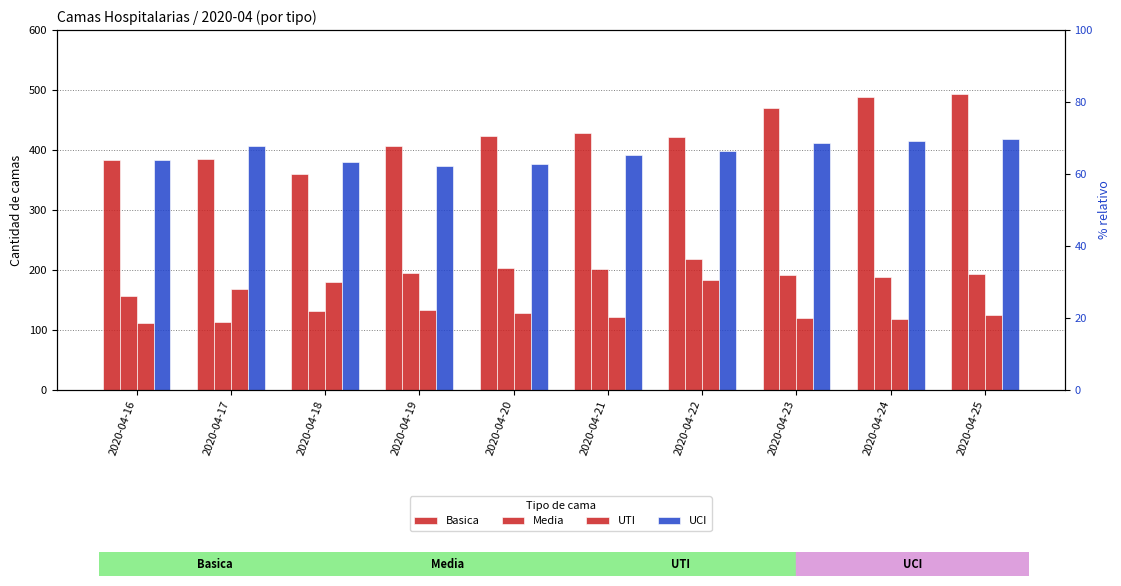

What is the total value across all series at 2020-04-25?

1230